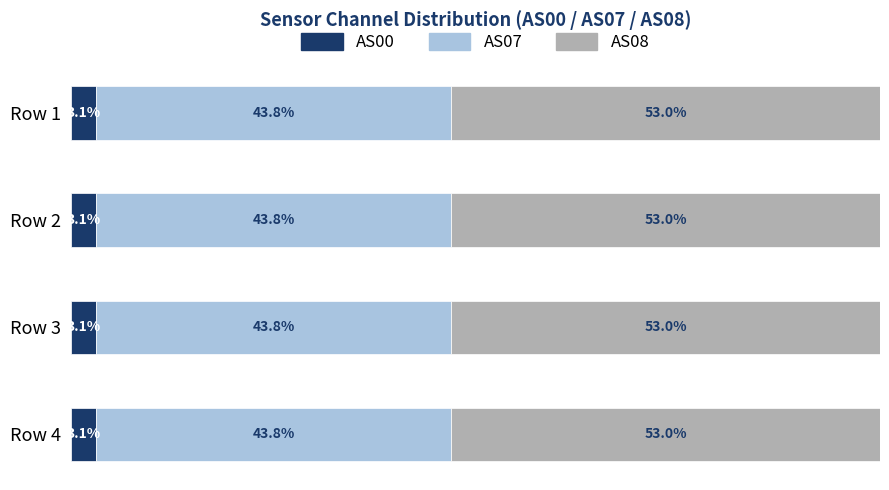

Rank the series by their maximum value, from lowest to highest.

AS00, AS07, AS08